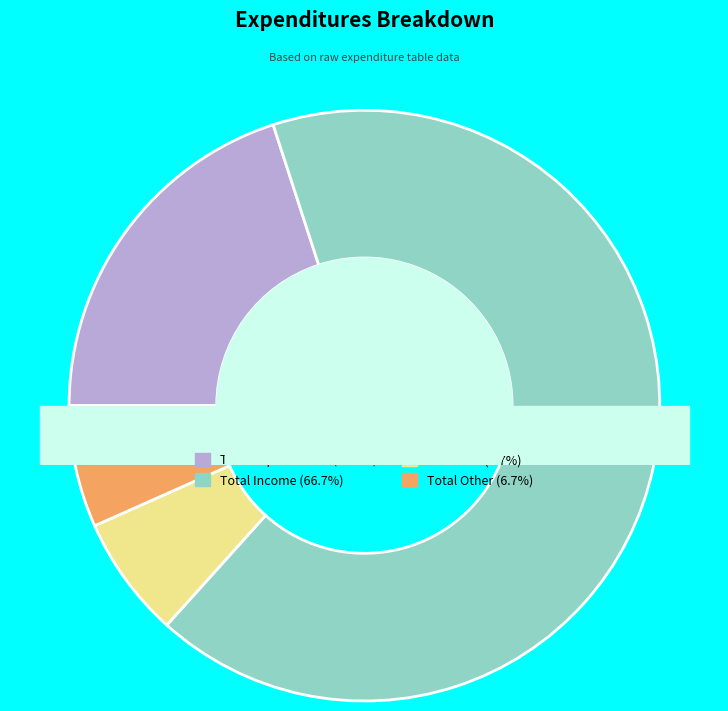

Approximately how many times larger is the value at Total Gas compared to Total Income?

0.1